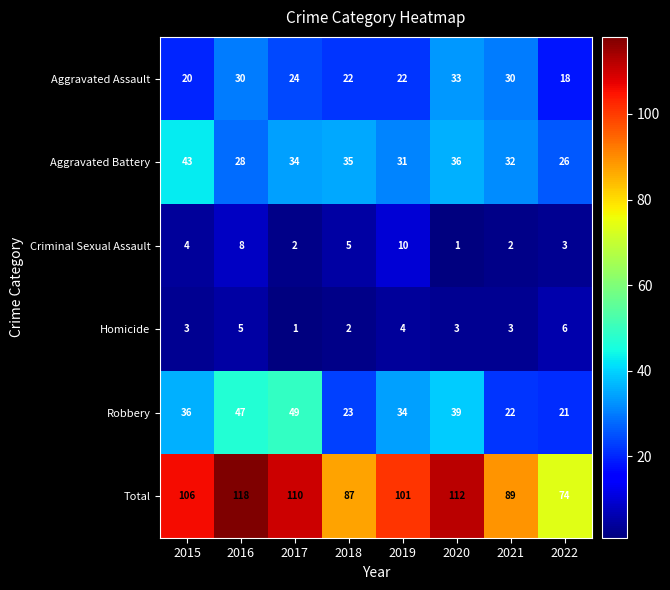

At which label does Aggravated Battery first exceed 34?

2015